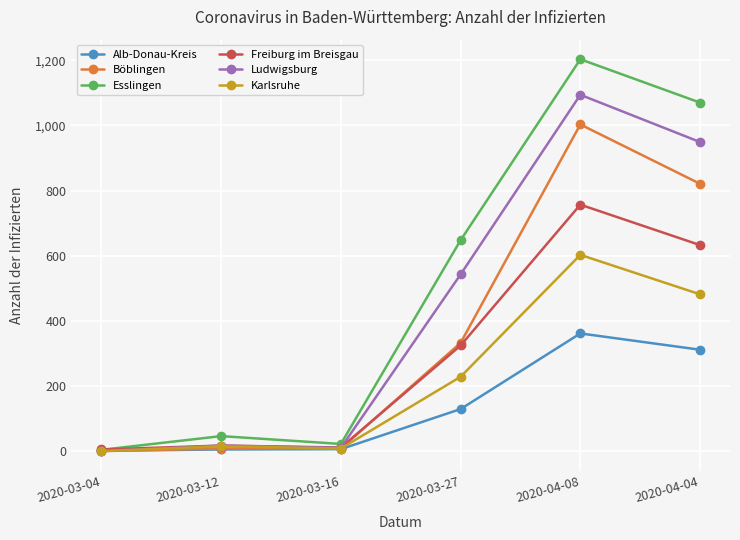

What are all the series names shown in the legend?

Alb-Donau-Kreis, Böblingen, Esslingen, Freiburg im Breisgau, Ludwigsburg, Karlsruhe